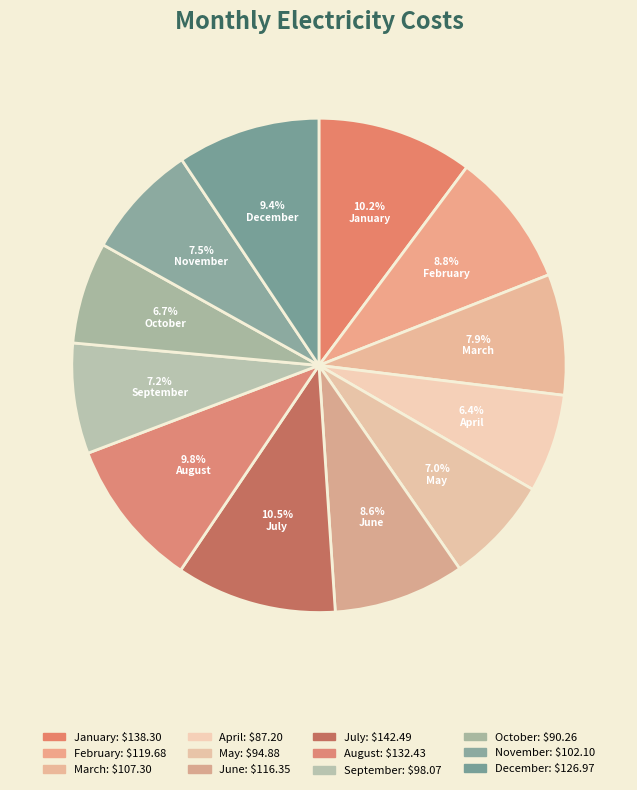

Is it true that September is 7% of the pie?

True